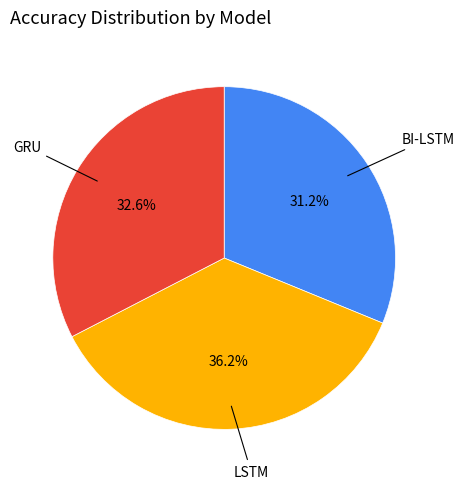

Is there a majority slice in this chart?

No